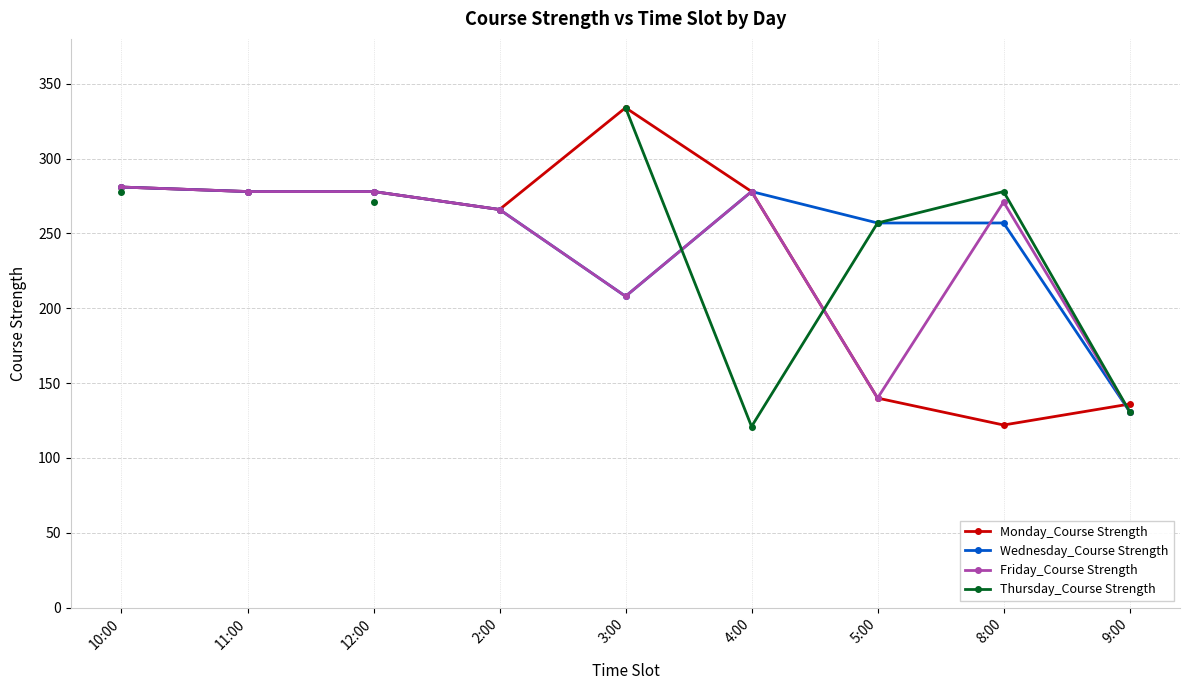

The value of Friday_Course Strength at 10:00 is 101. True or false?

False